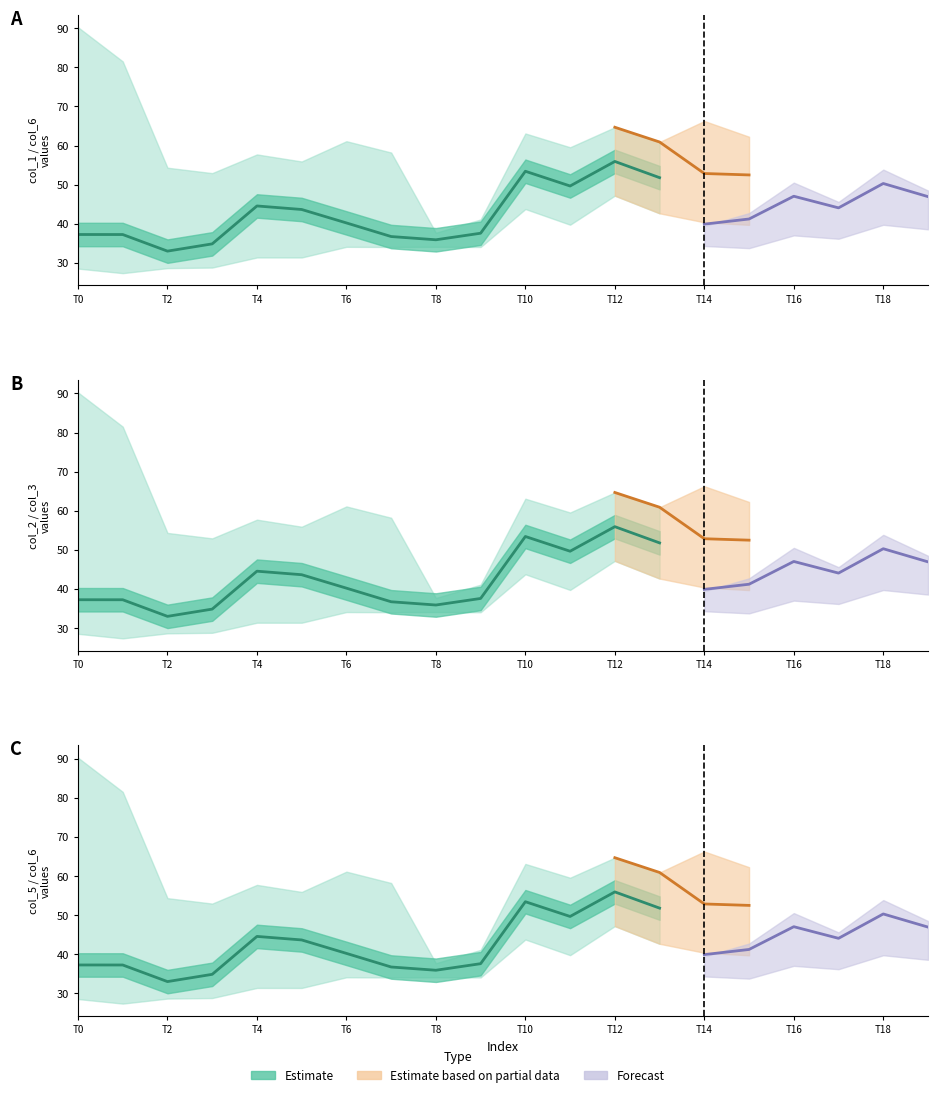

What is the sum of the col_6 values at 1 and 0?

98.2